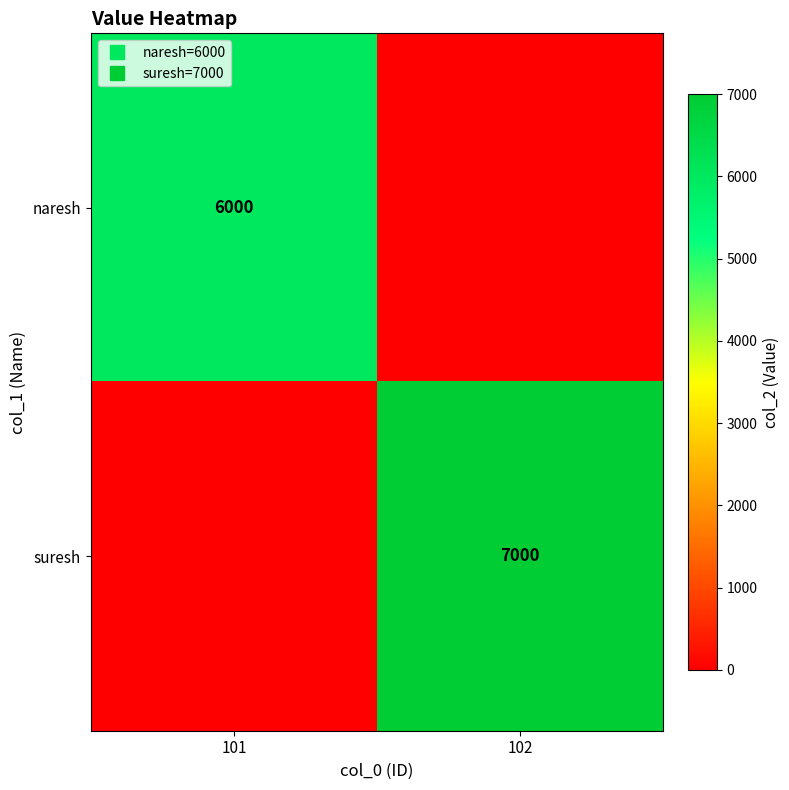

What is the average value of the suresh series?

3500